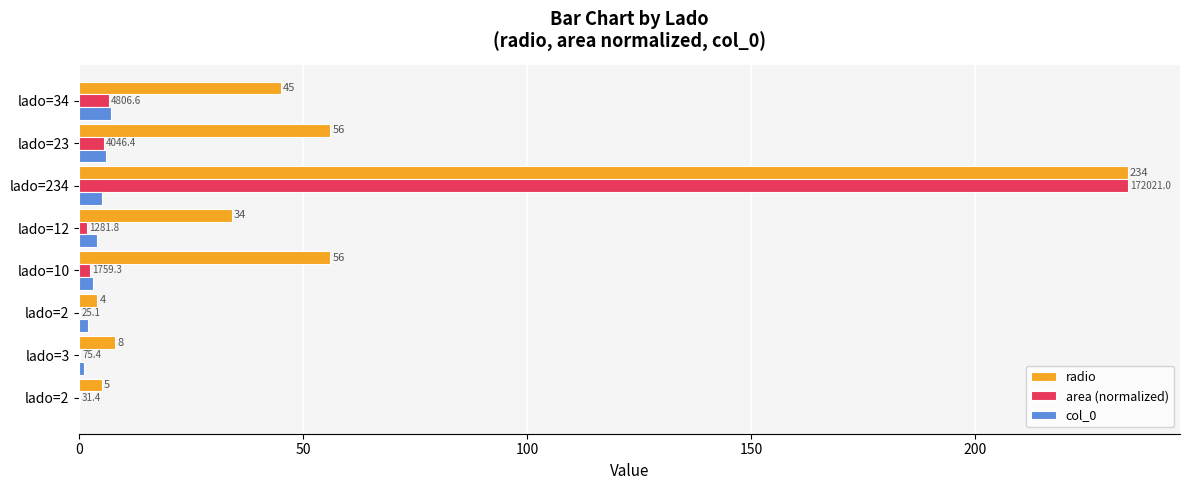

Which series has the largest total across all categories?

radio